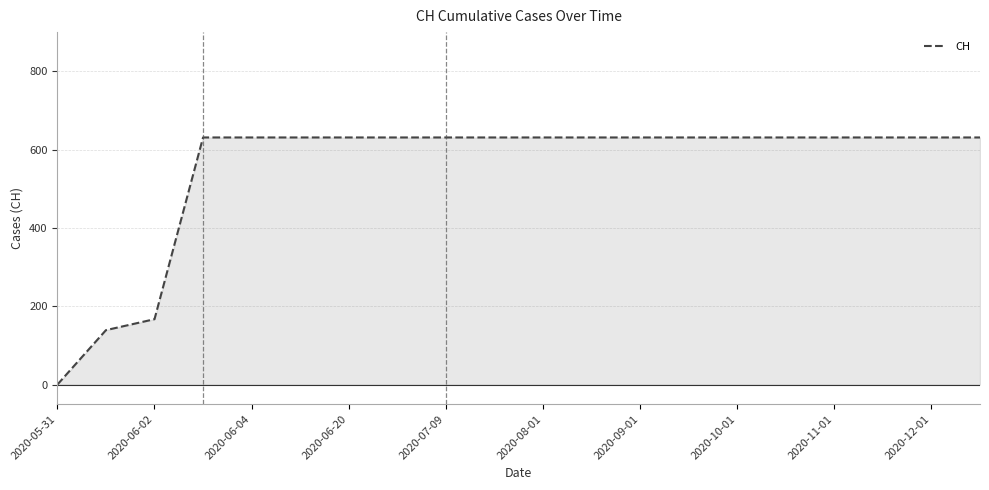

Reading left to right, transcribe all the data shown in this chart.

0	139	167	631	631	631	631	631	631	631	631	631	631	631	631	631	631	631	631	631